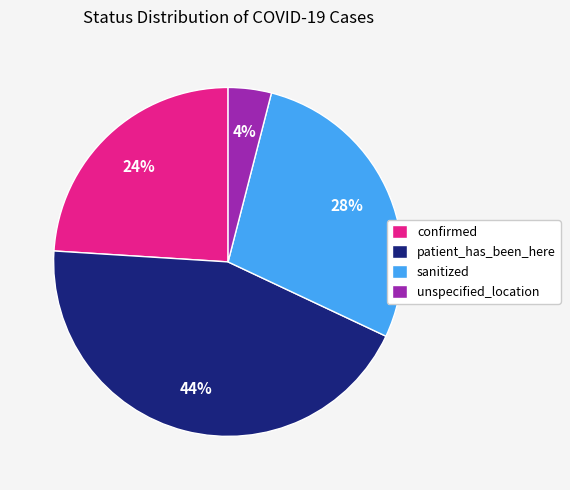

To the nearest percent, what percentage of the pie is unspecified_location?

4%